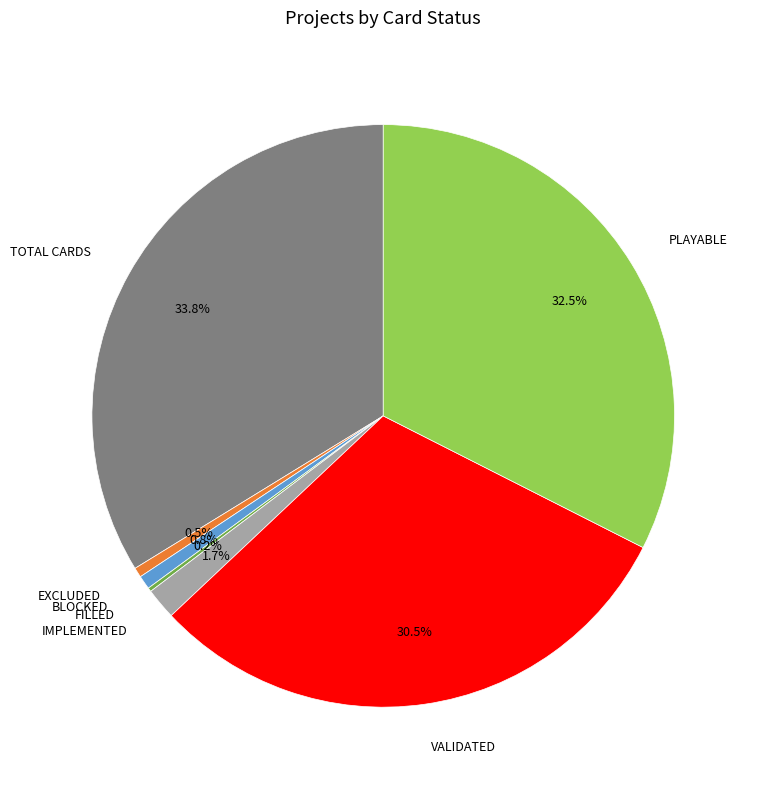

Is there a majority slice in this chart?

No